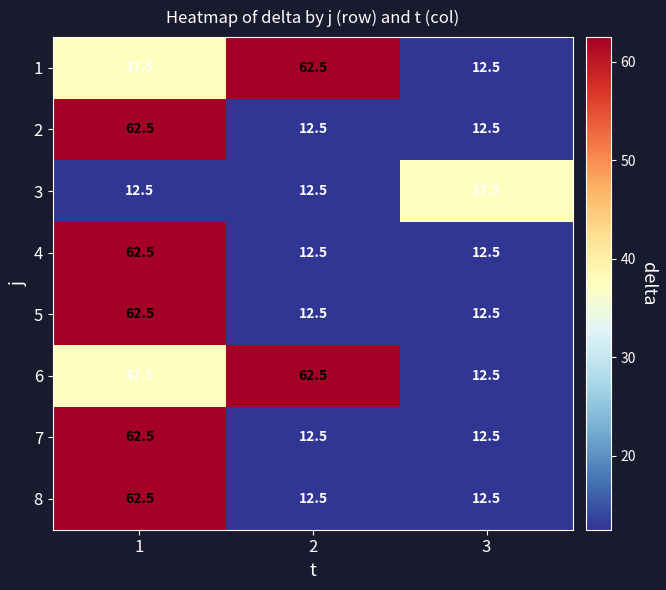

What is the difference between the highest and lowest values at 2?

50.0